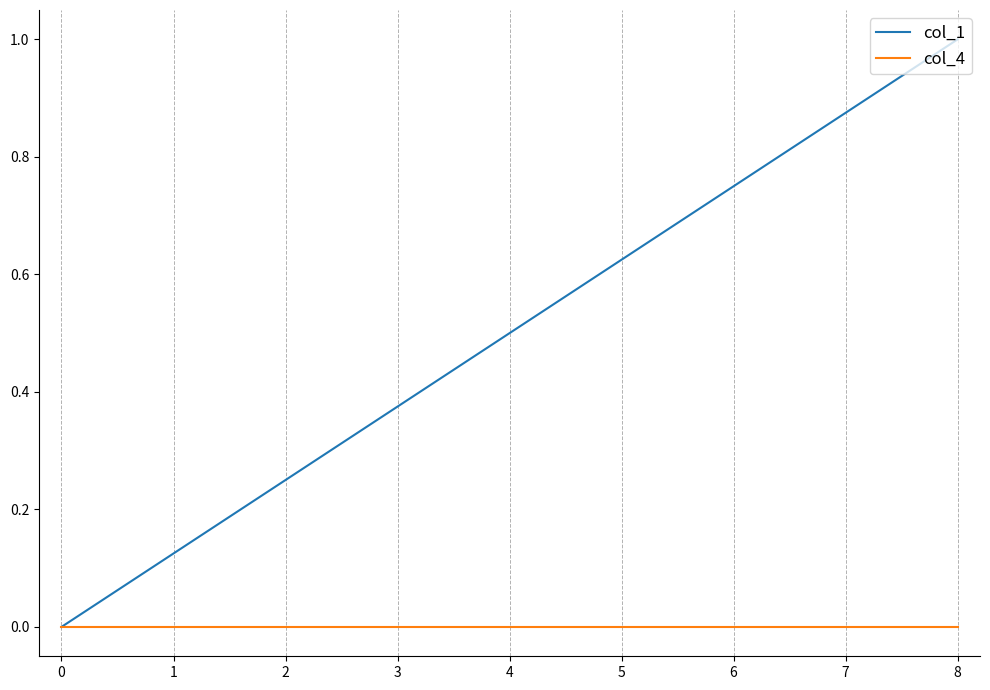

Does the chart display data point markers on the line(s)?

No